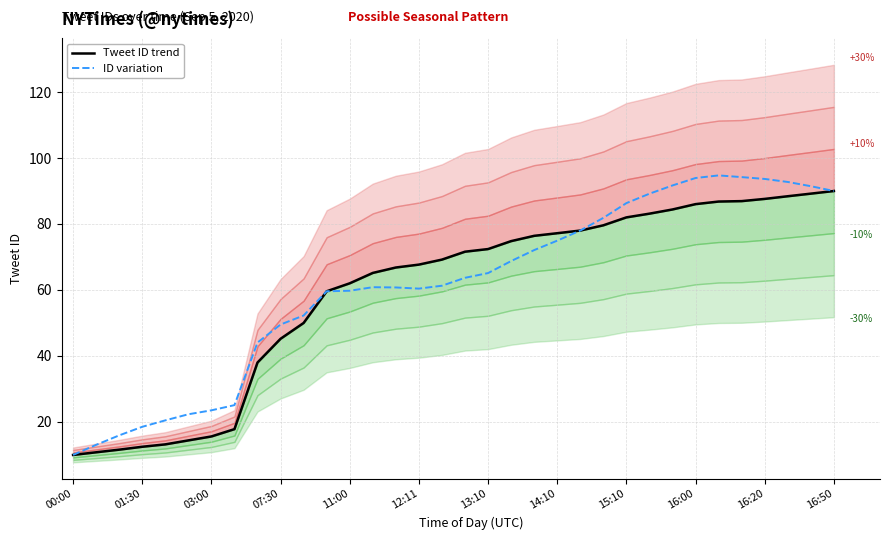

True or false: ID variation and Tweet ID trend cross at least once.

False